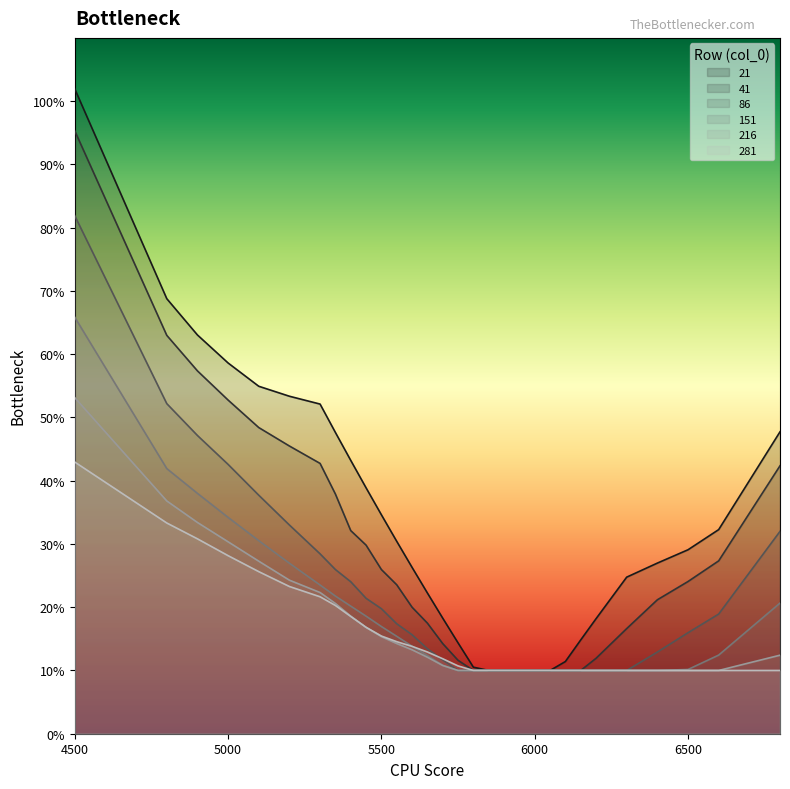

Does the chart have visible grid lines?

No